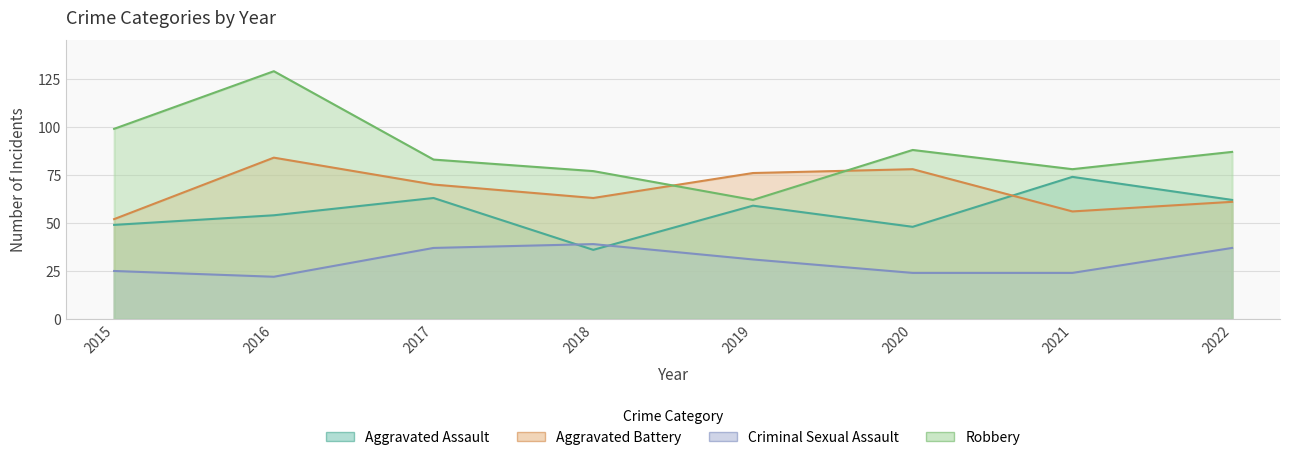

Is it true that Criminal Sexual Assault equals 55 at 2022?

False